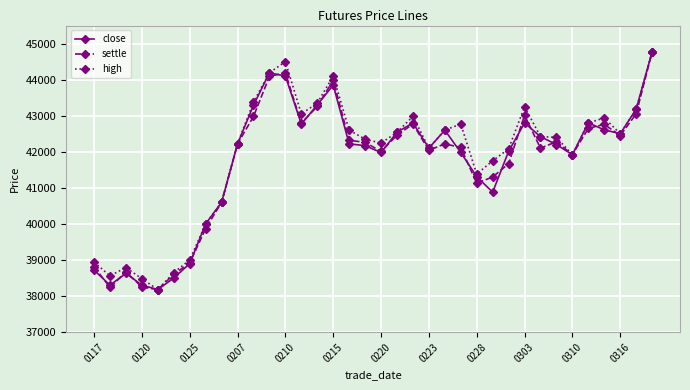

What is the value of the settle point at the 14th from the left?

42790